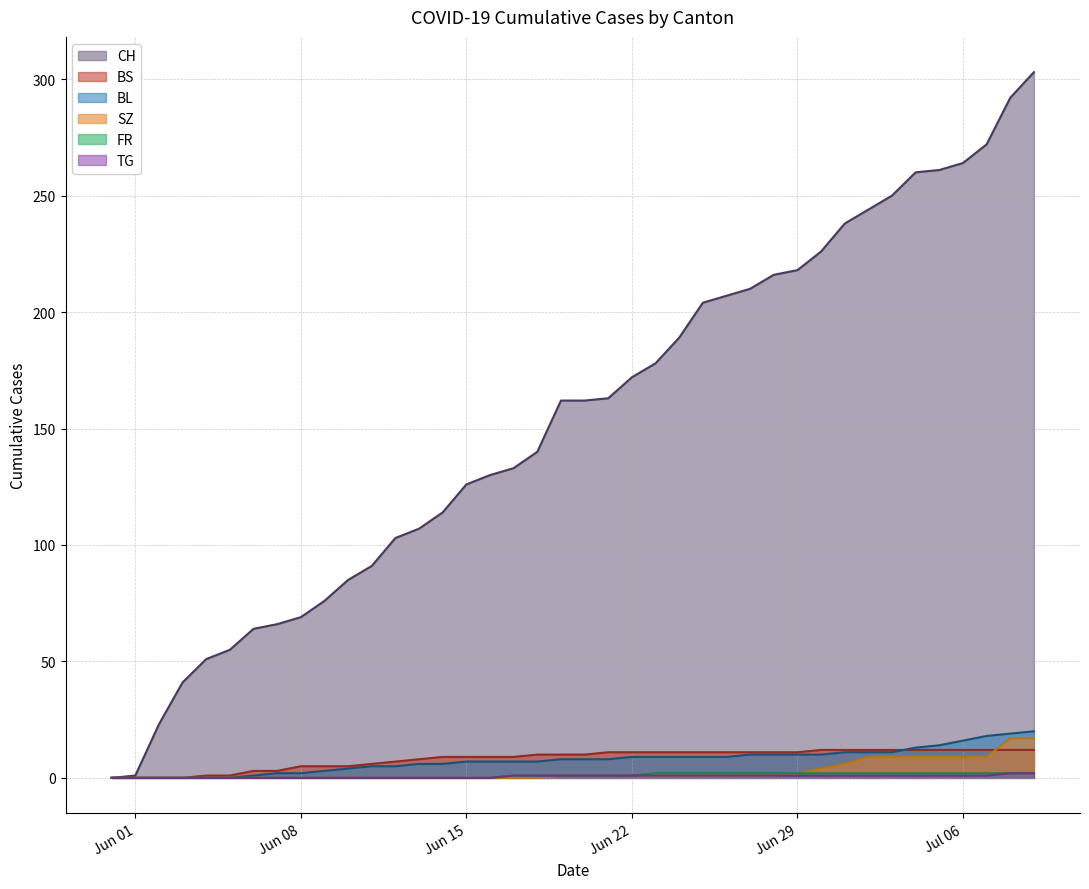

Which series has the largest total across all categories?

CH